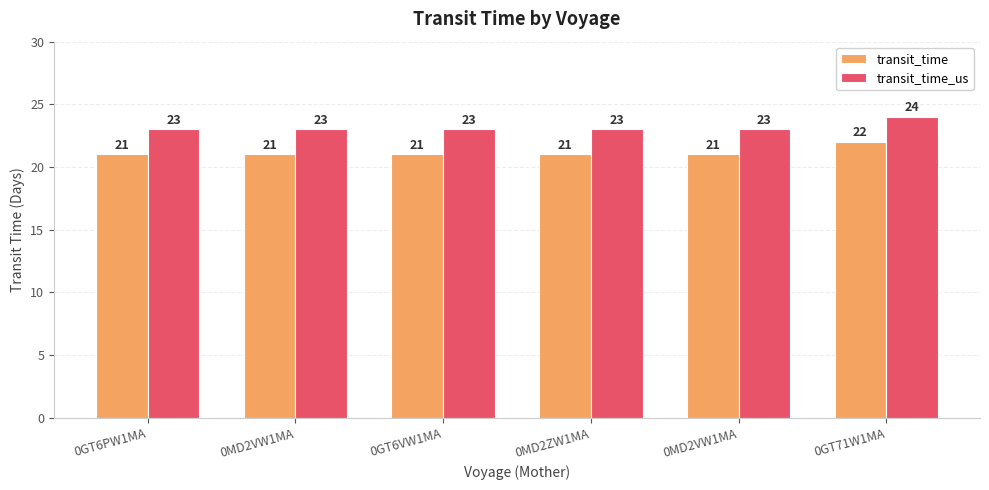

True or false: transit_time_us has a value of 33 at 0MD2VW1MA.

False